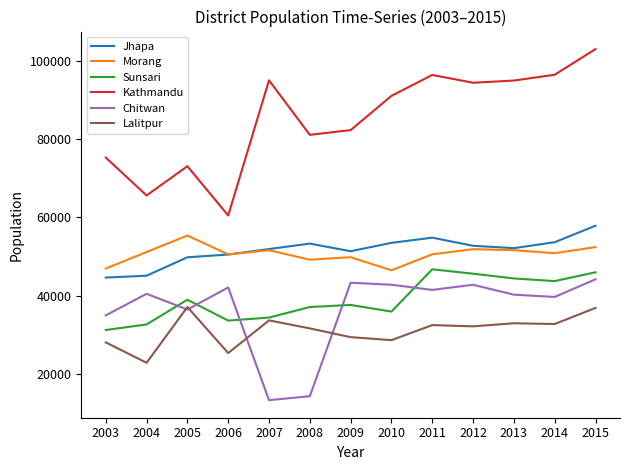

How many categories are shown in the chart?

13